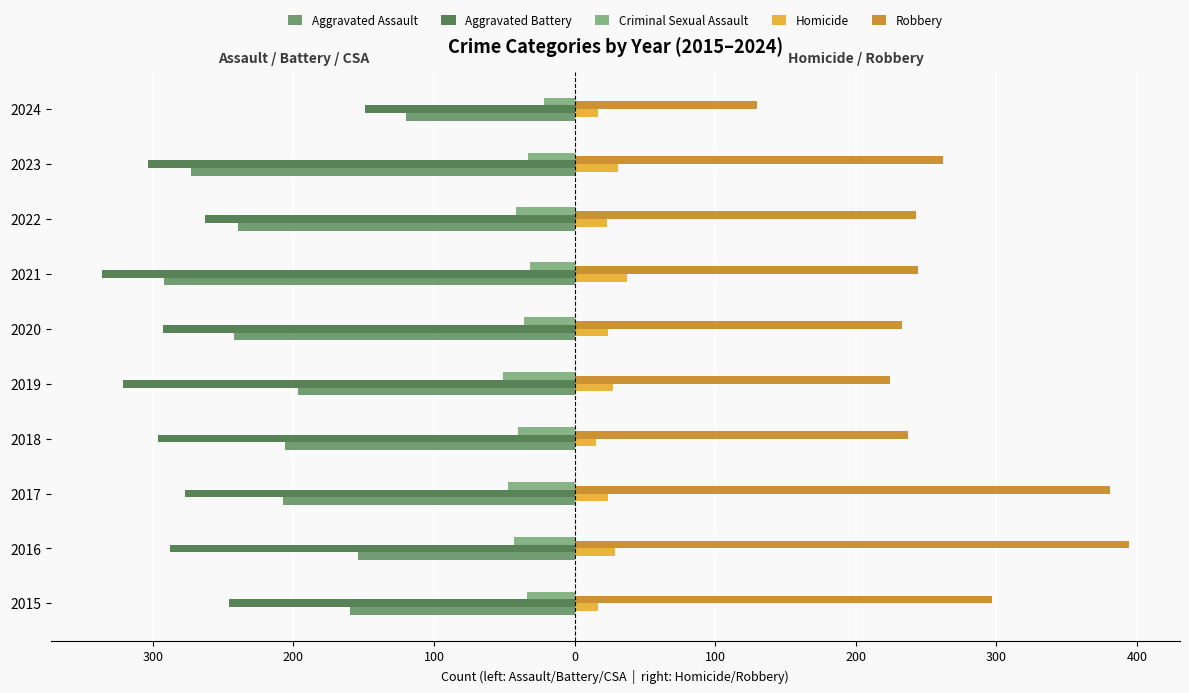

What are all the series names shown in the legend?

Aggravated Assault, Aggravated Battery, Criminal Sexual Assault, Homicide, Robbery